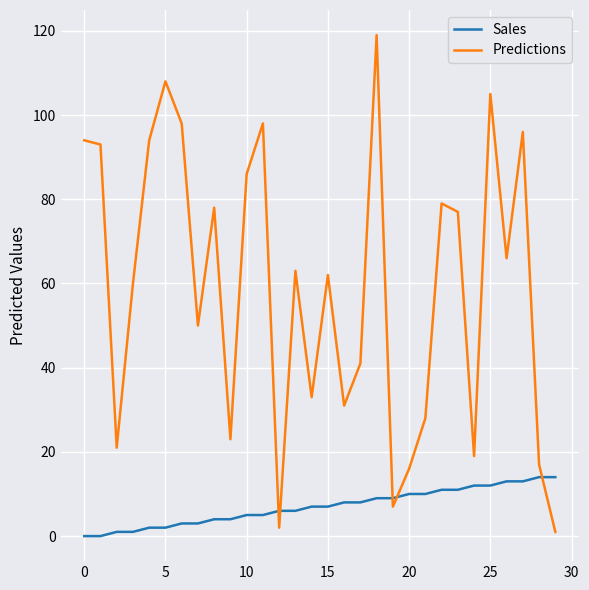

How many series are shown in this chart?

2